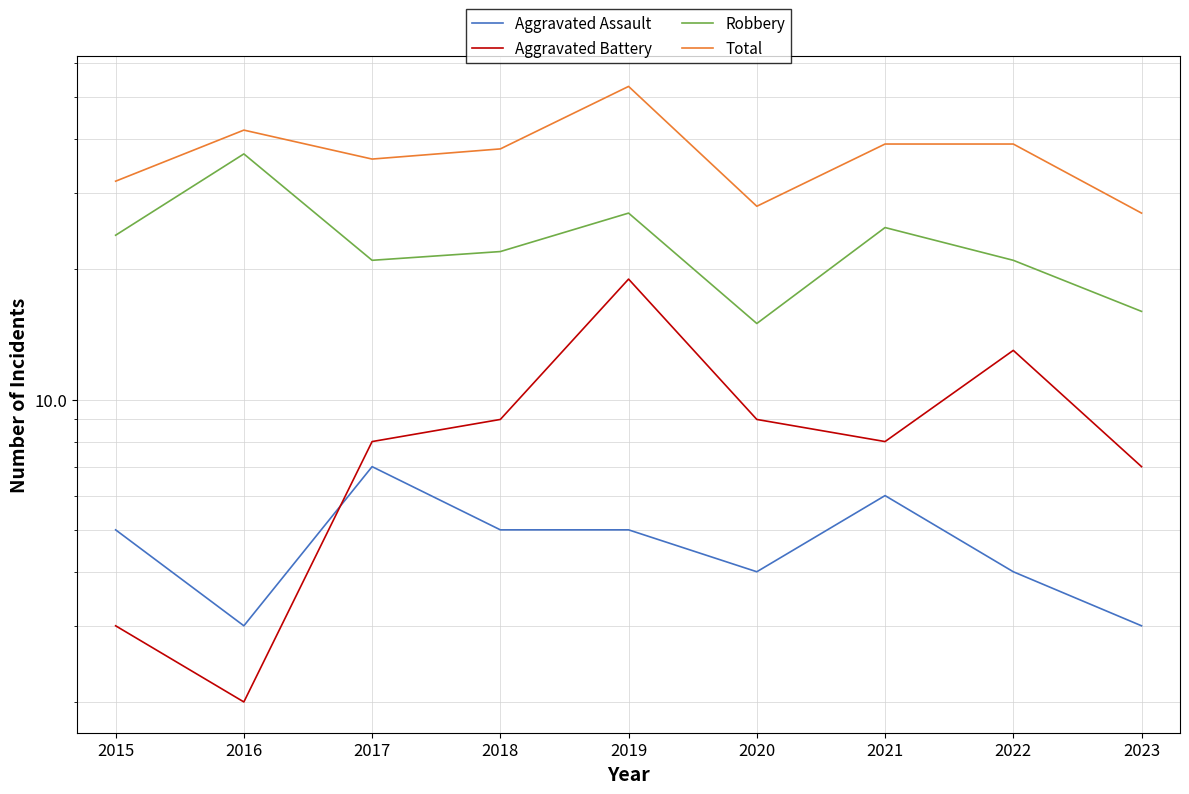

What is the greatest value displayed?

53